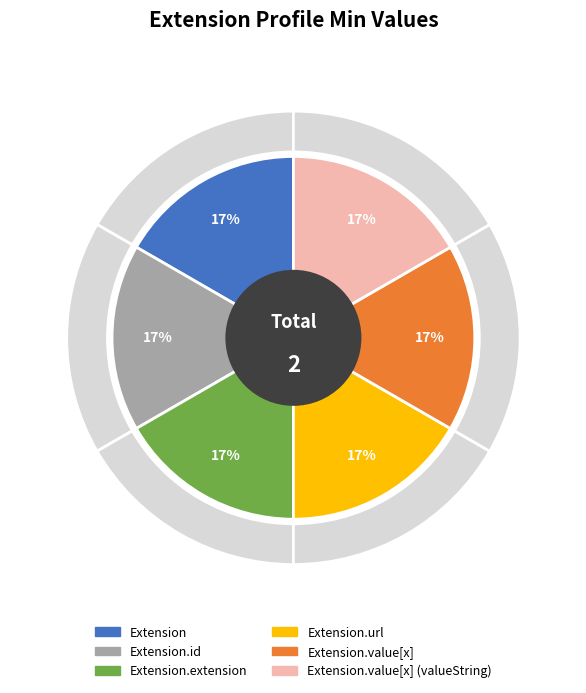

How many slices are in this pie chart?

6